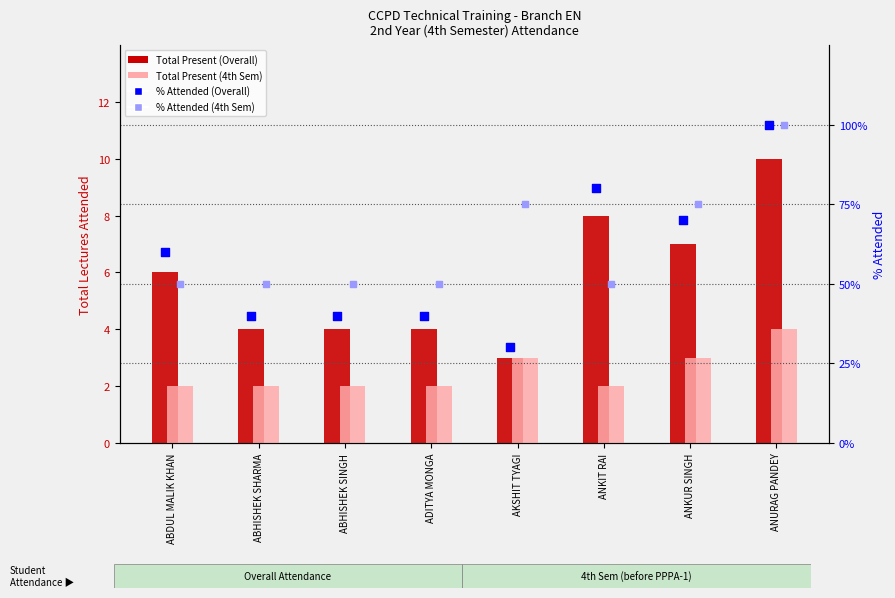

What is the total value across all series at ADITYA MONGA?

96